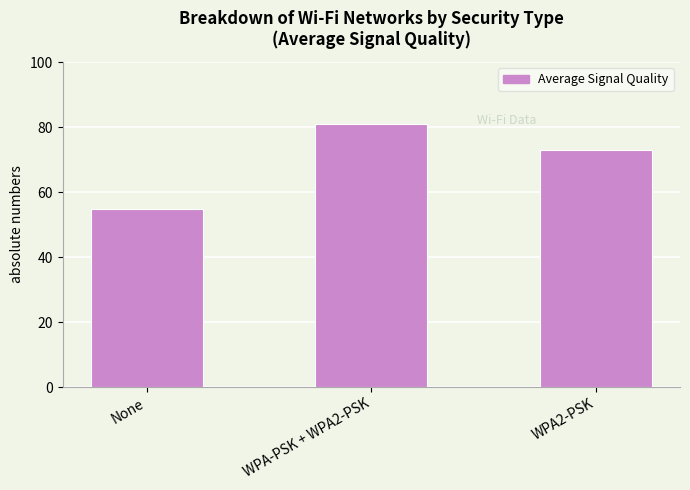

What is the value of the 3rd bar from the left?

73.0